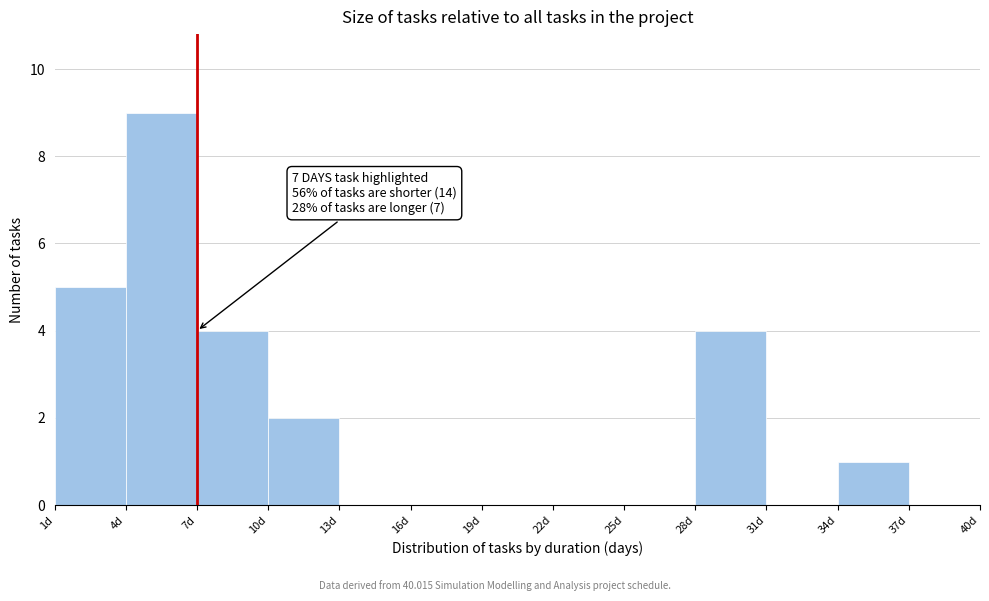

Which range on the x-axis has the tallest bar?

4 to 7